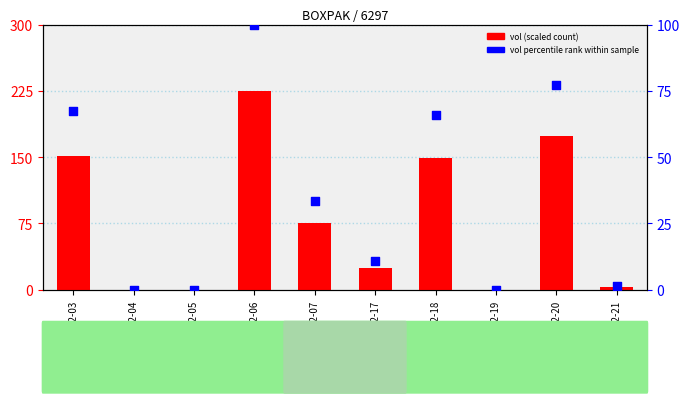

What is the total value across all series at 2020-02-20?

251.3